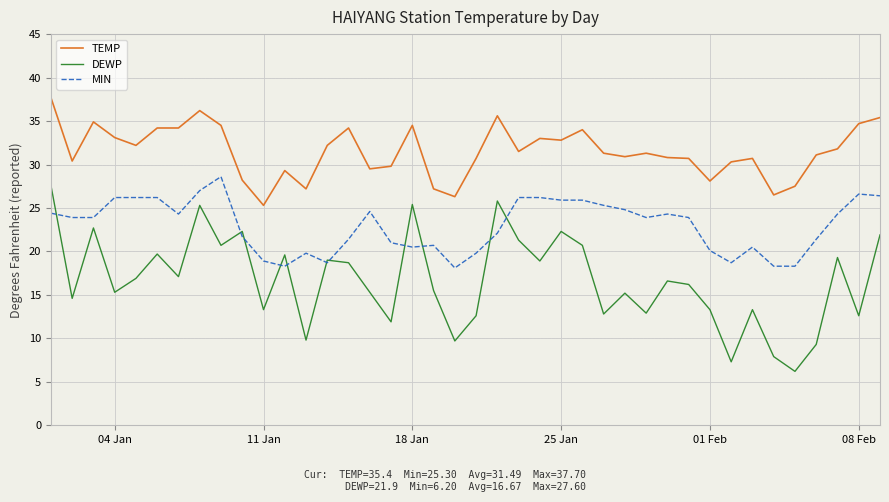

Which series has the largest total across all categories?

TEMP